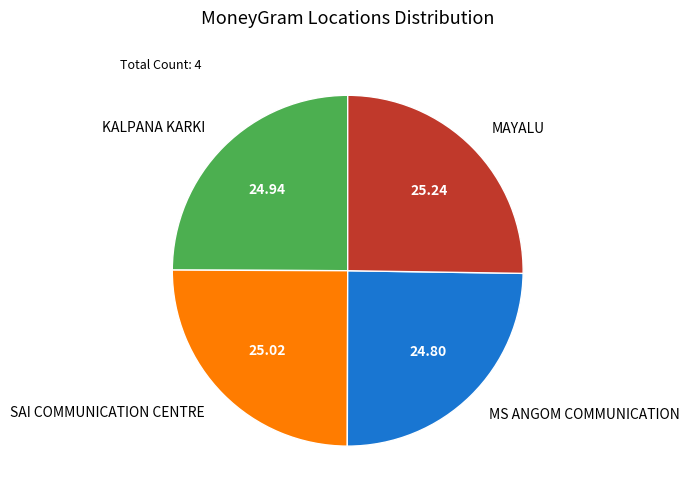

Approximately how many times larger is the value at MAYALU compared to MS ANGOM COMMUNICATION?

1.0